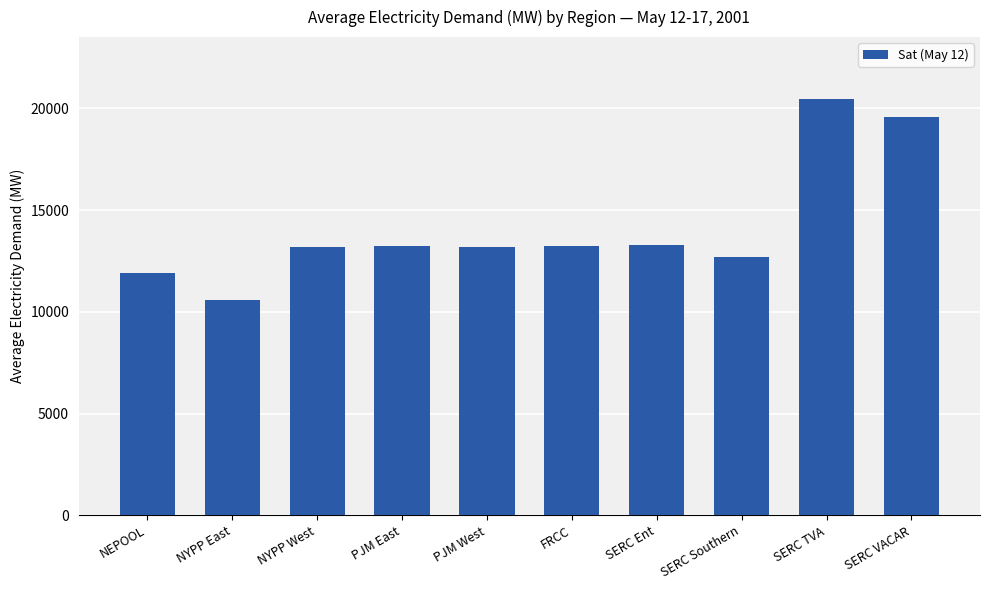

What is the sum of the values at SERC VACAR and SERC TVA?

40031.9